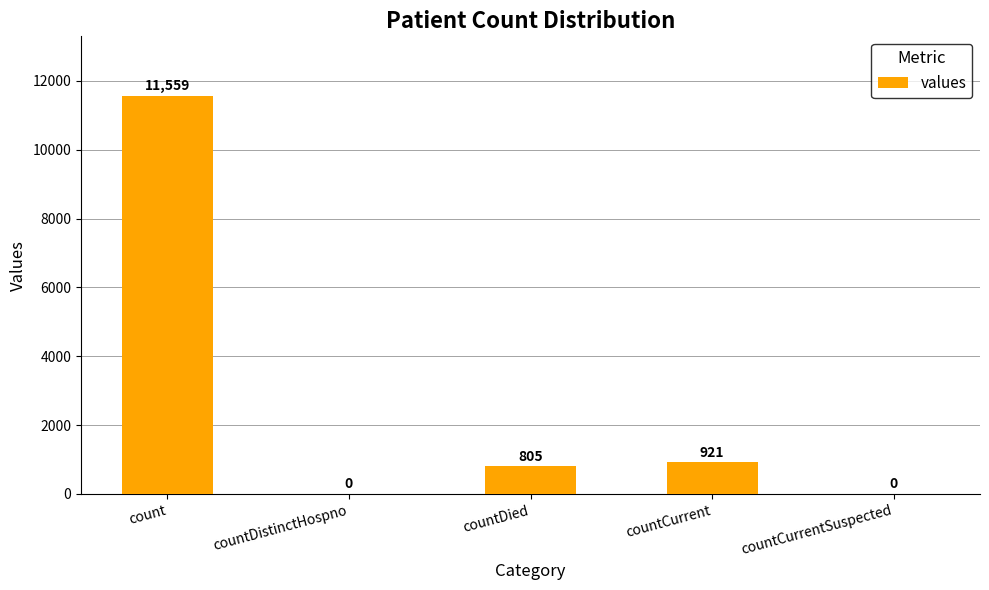

Which label corresponds to the largest value in the chart?

count